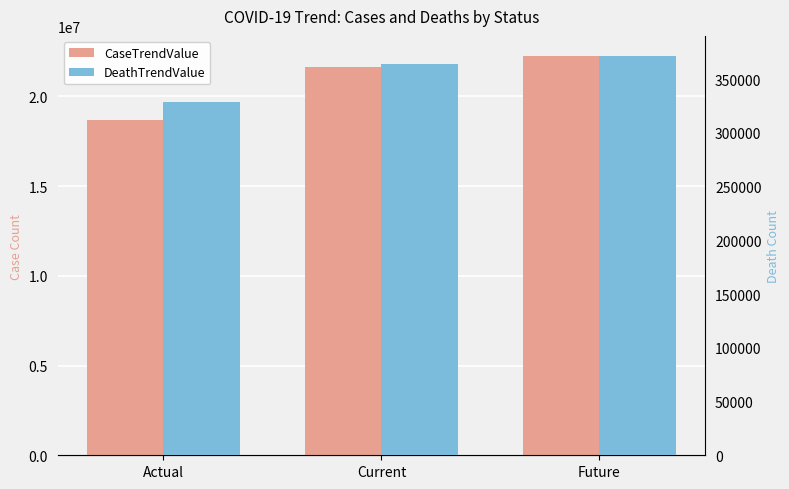

Which series has the largest total across all categories?

CaseTrendValue